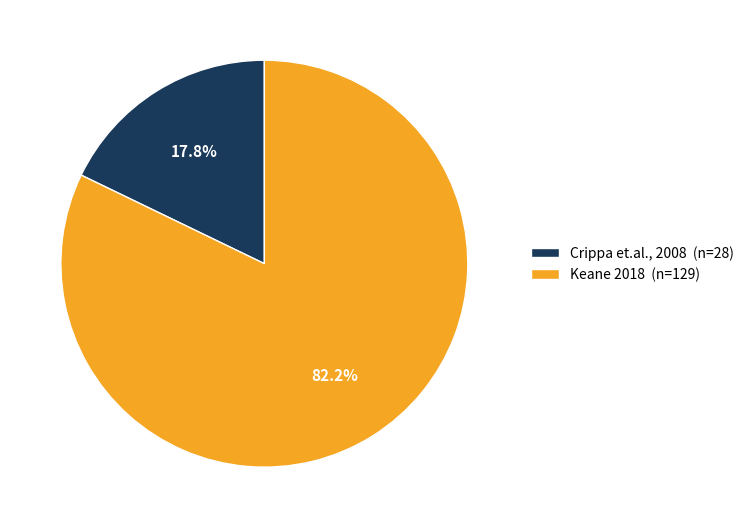

What portion of the pie excludes Crippa et.al., 2008?

82.2%